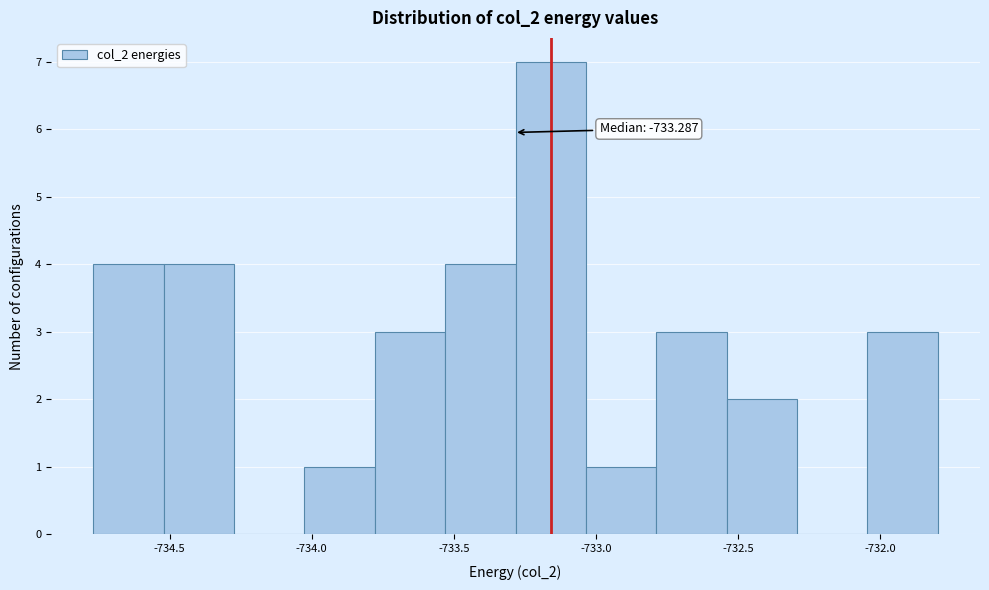

Over which range of the x-axis is the bar tallest?

-733.30 to -733.05